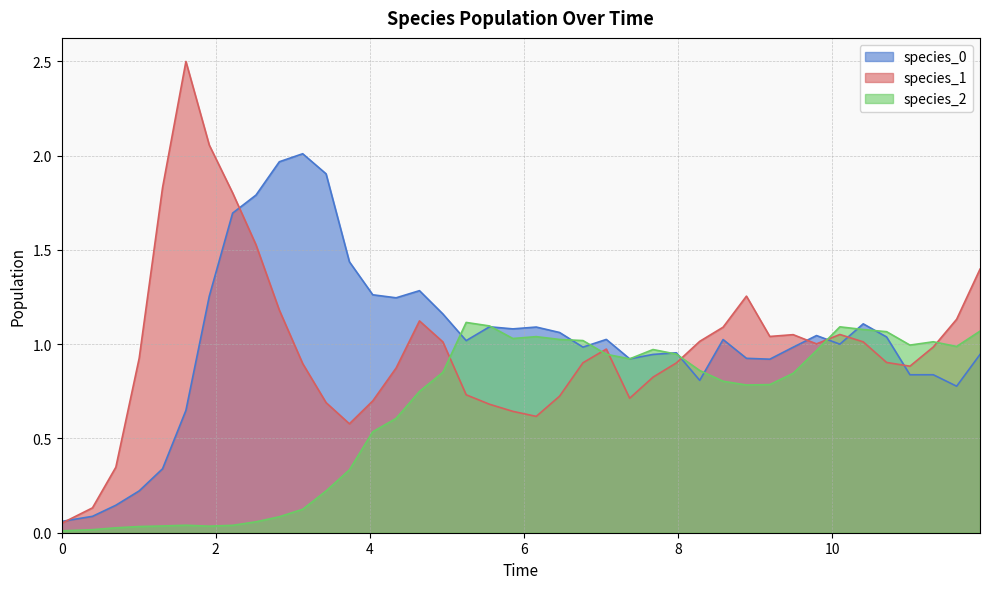

Reading left to right, extract all data points from this chart.

species_0: 0.1	0.1	0.1	0.2	0.3	0.6	1.3	1.7	1.8	2.0	2.0	1.9	1.4	1.3	1.2	1.3	1.2	1.0	1.1	1.1	1.1	1.1	1.0	1.0	0.9	0.9	1.0	0.8	1.0	0.9	0.9	1.0	1.0	1.0	1.1	1.0	0.8	0.8	0.8	0.9
species_1: 0.1	0.1	0.3	0.9	1.8	2.5	2.1	1.8	1.5	1.2	0.9	0.7	0.6	0.7	0.9	1.1	1.0	0.7	0.7	0.6	0.6	0.7	0.9	1.0	0.7	0.8	0.9	1.0	1.1	1.3	1.0	1.1	1.0	1.1	1.0	0.9	0.9	1.0	1.1	1.4
species_2: 0.0	0.0	0.0	0.0	0.0	0.0	0.0	0.0	0.1	0.1	0.1	0.2	0.3	0.5	0.6	0.7	0.9	1.1	1.1	1.0	1.0	1.0	1.0	0.9	0.9	1.0	0.9	0.9	0.8	0.8	0.8	0.8	1.0	1.1	1.1	1.1	1.0	1.0	1.0	1.1